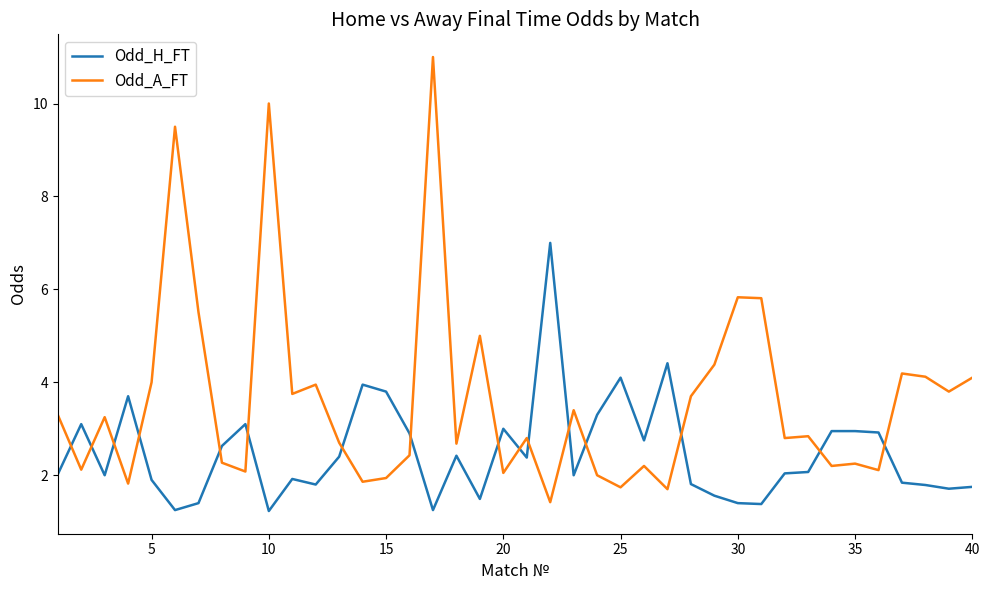

Does the chart display data point markers on the line(s)?

No